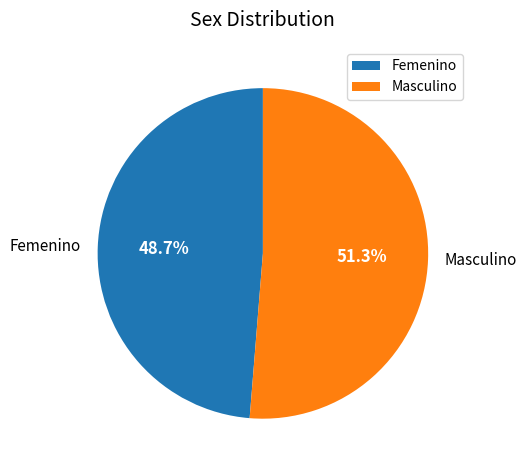

What is the smallest slice in the pie chart?

Femenino